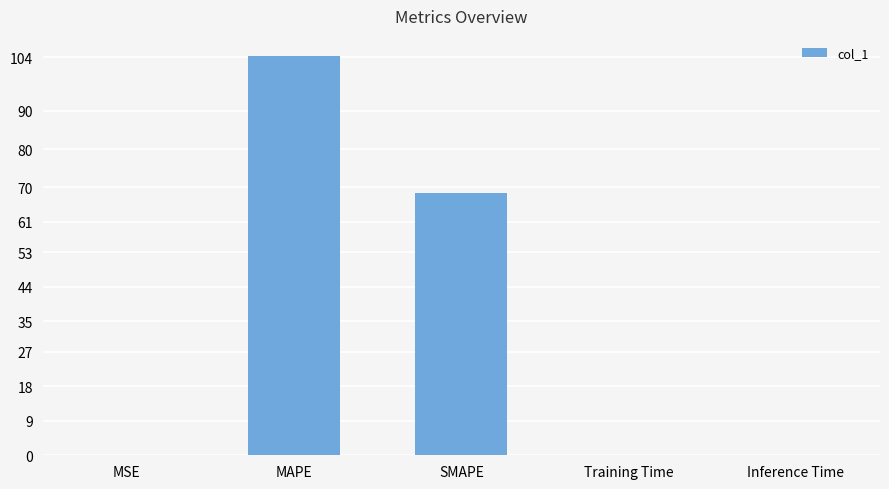

Which category has the highest value across all series?

MAPE